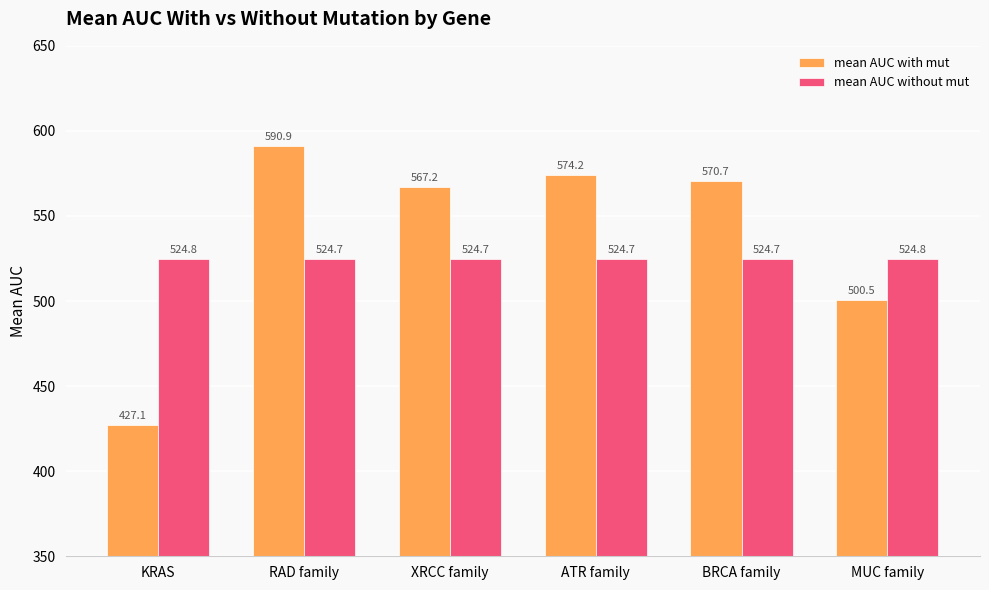

How many series are shown in this chart?

2